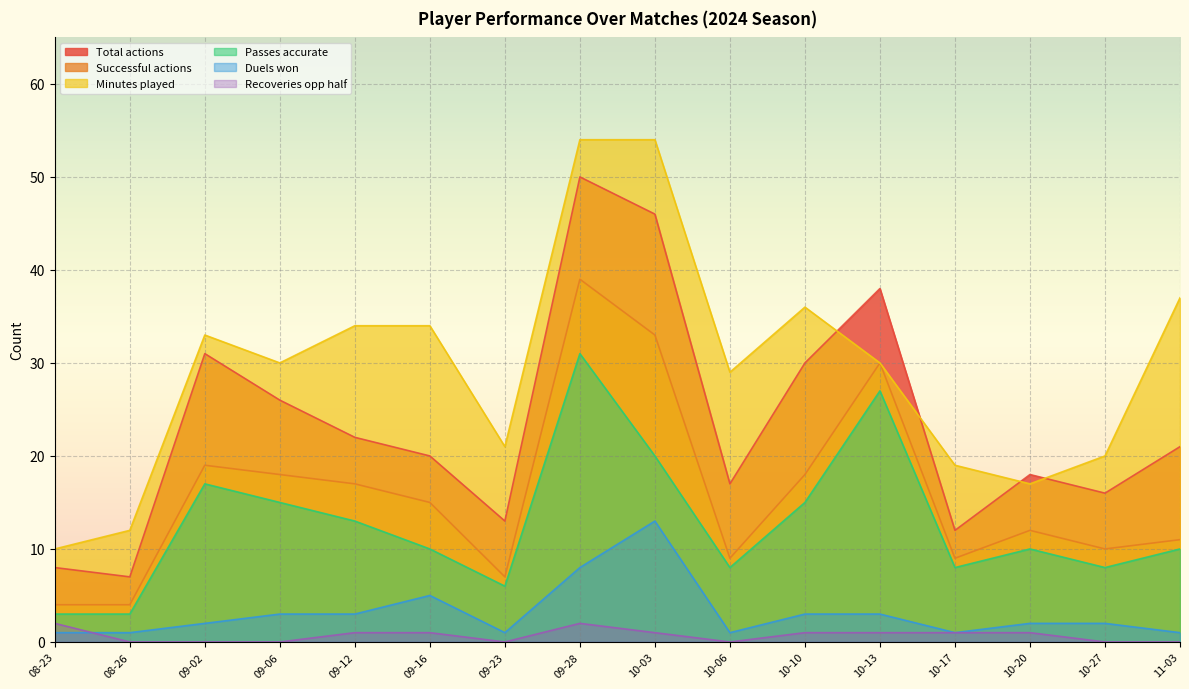

Where is the first local maximum for Passes accurate?

09-02